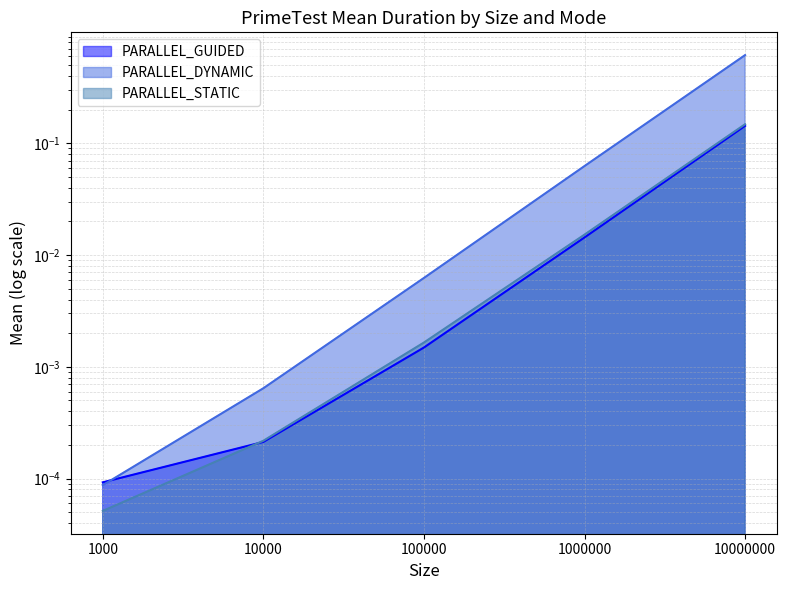

Which category has the lowest value in the PARALLEL_GUIDED series?

1000